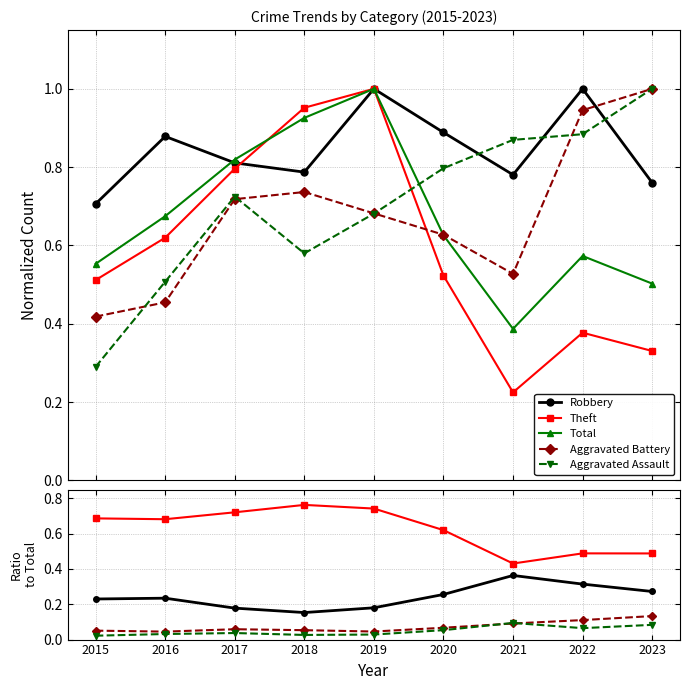

Does the chart display data point markers on the line(s)?

Yes